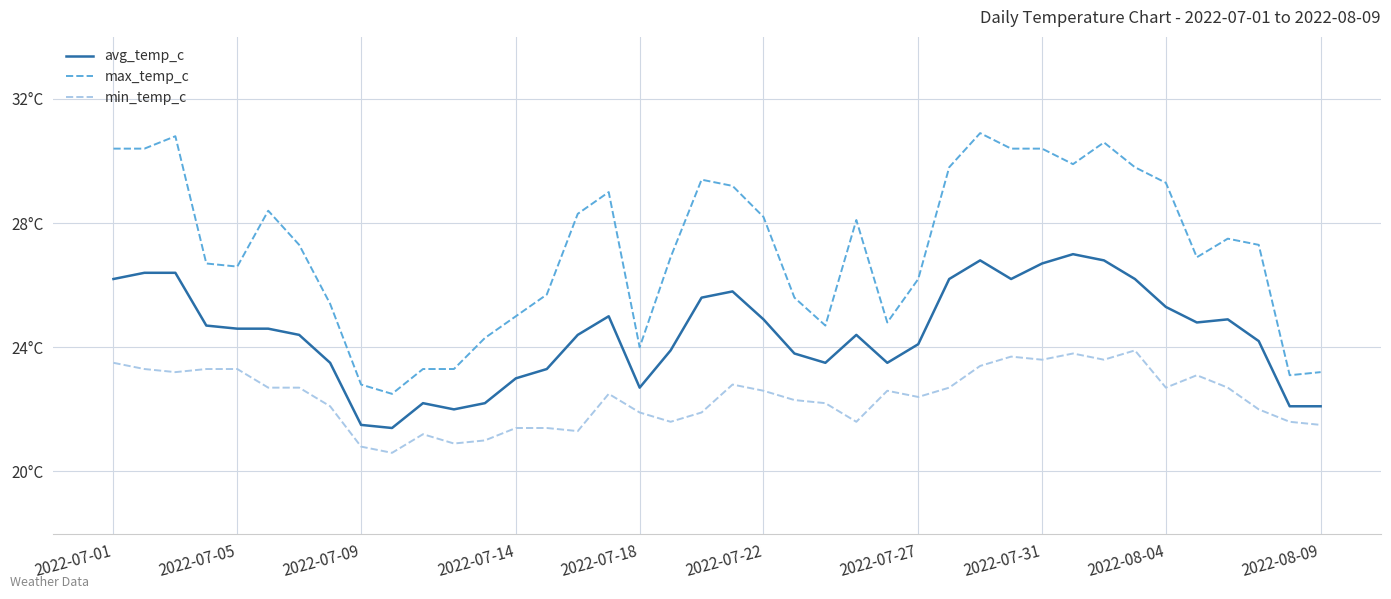

True or false: max_temp_c and avg_temp_c intersect in this chart.

False